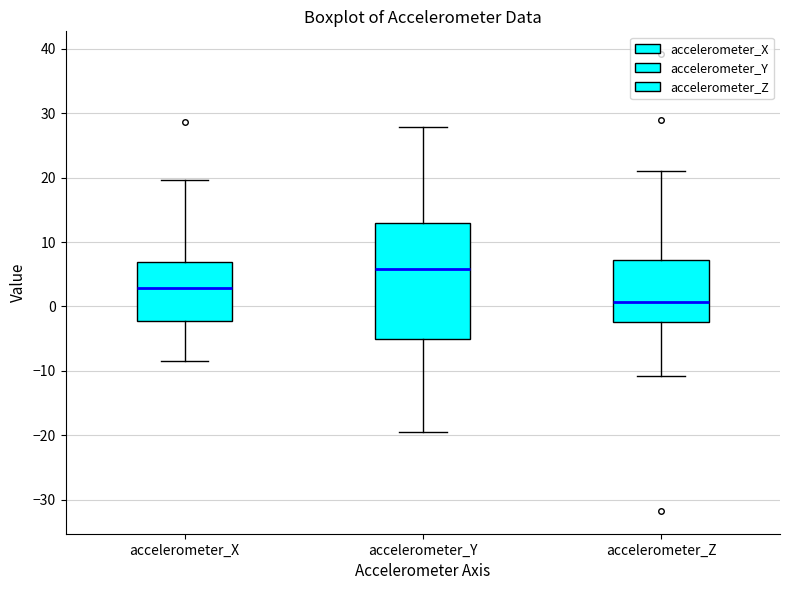

Which box is the tallest, from its lower edge to its upper edge?

accelerometer_Y